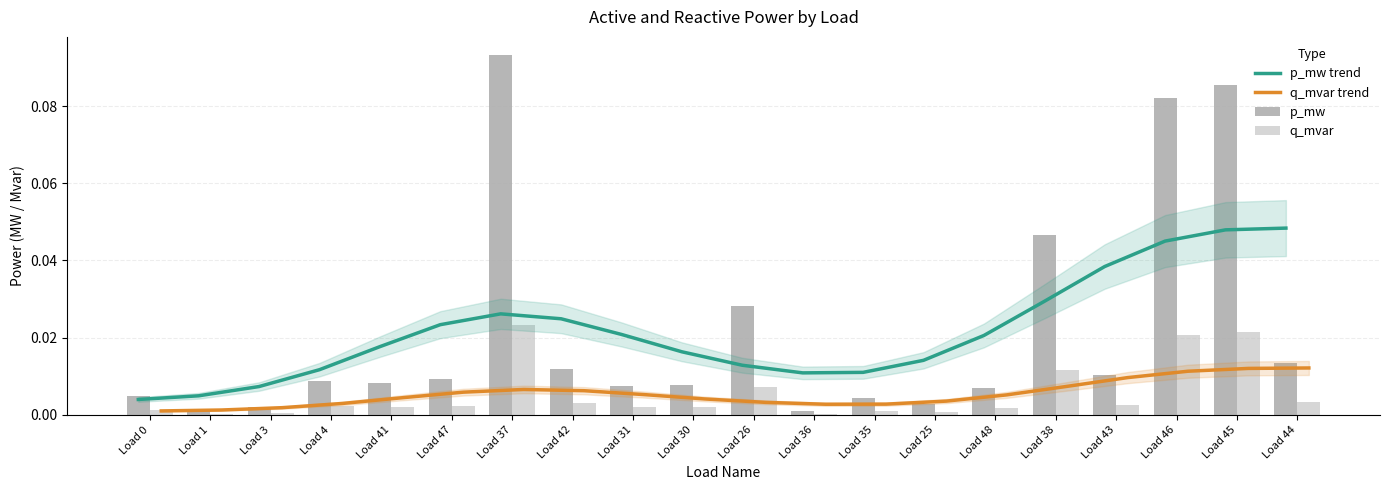

List the labels in order of p_mw trend value, largest first.

Load 44, Load 45, Load 46, Load 43, Load 38, Load 37, Load 42, Load 47, Load 31, Load 48, Load 41, Load 30, Load 25, Load 26, Load 4, Load 35, Load 36, Load 3, Load 1, Load 0